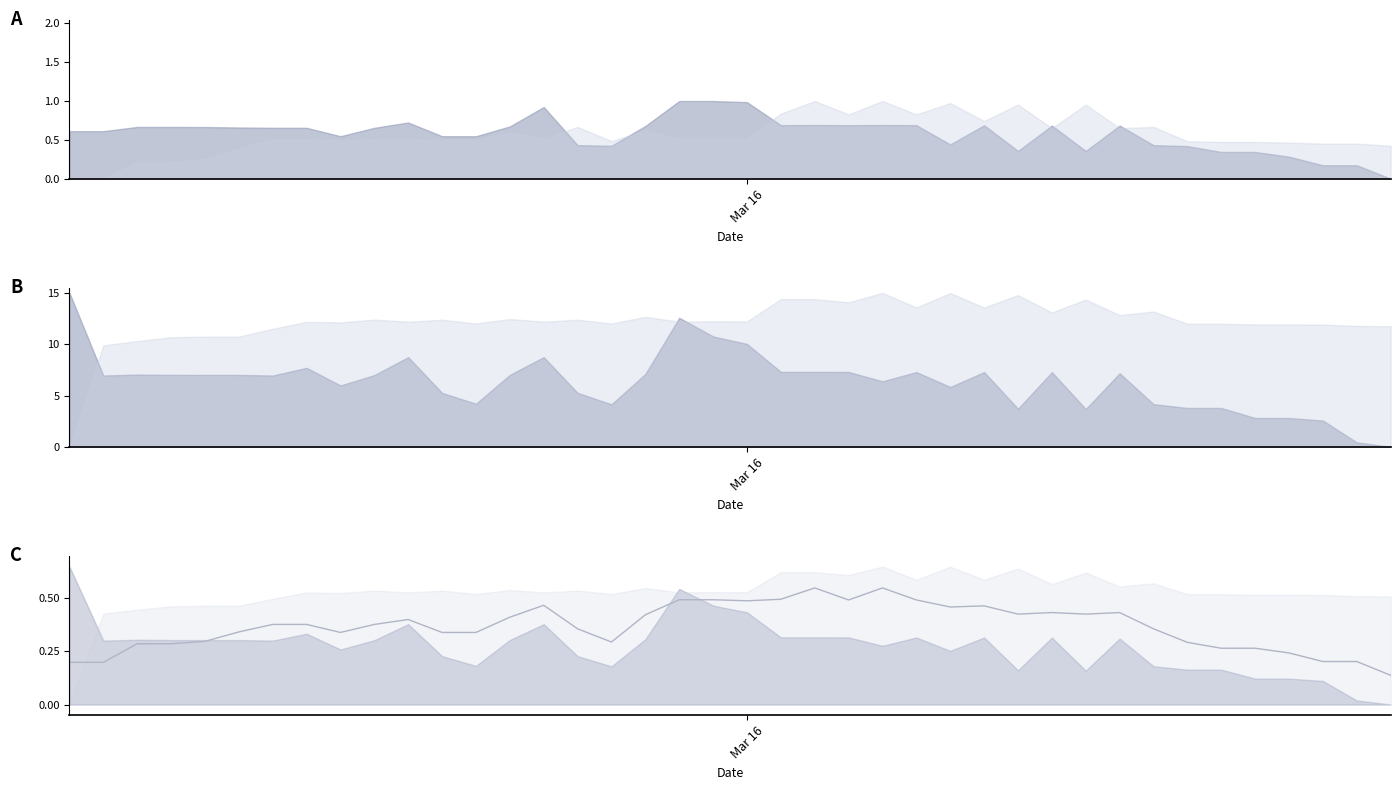

What is the sum of all values?

14.8